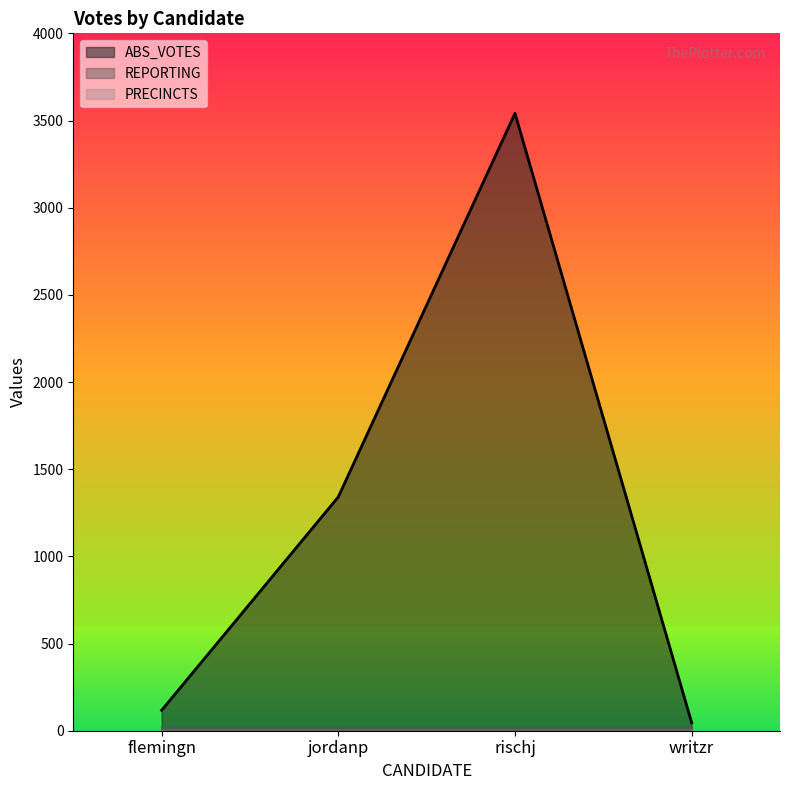

What is the minimum value shown in the chart?

14